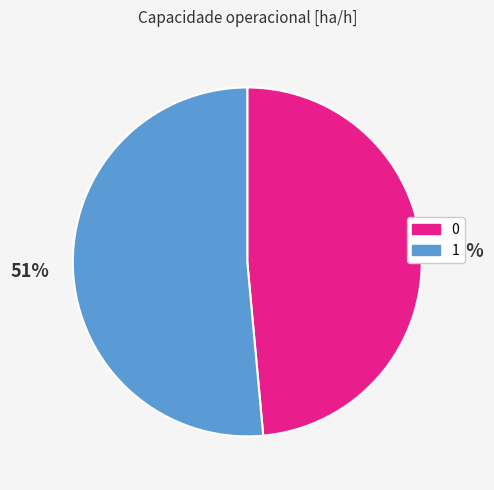

Is it true that 1 is 51% of the pie?

True